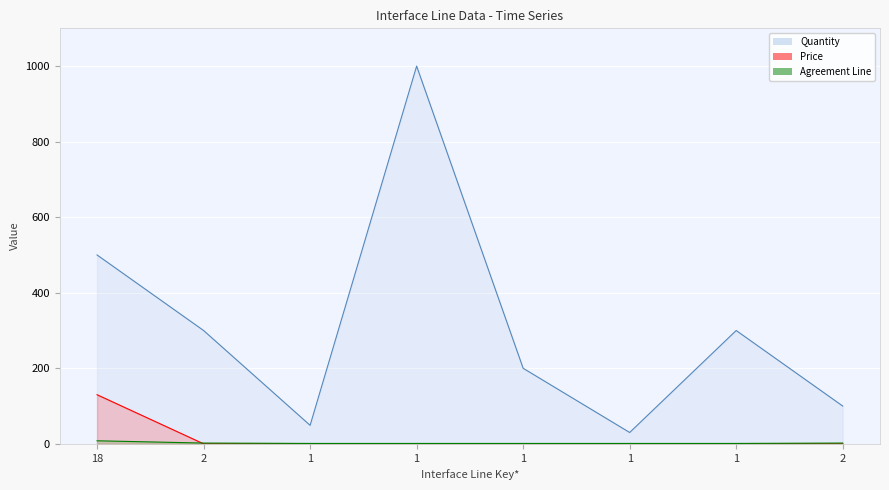

Which series has the largest range (max minus min)?

Quantity